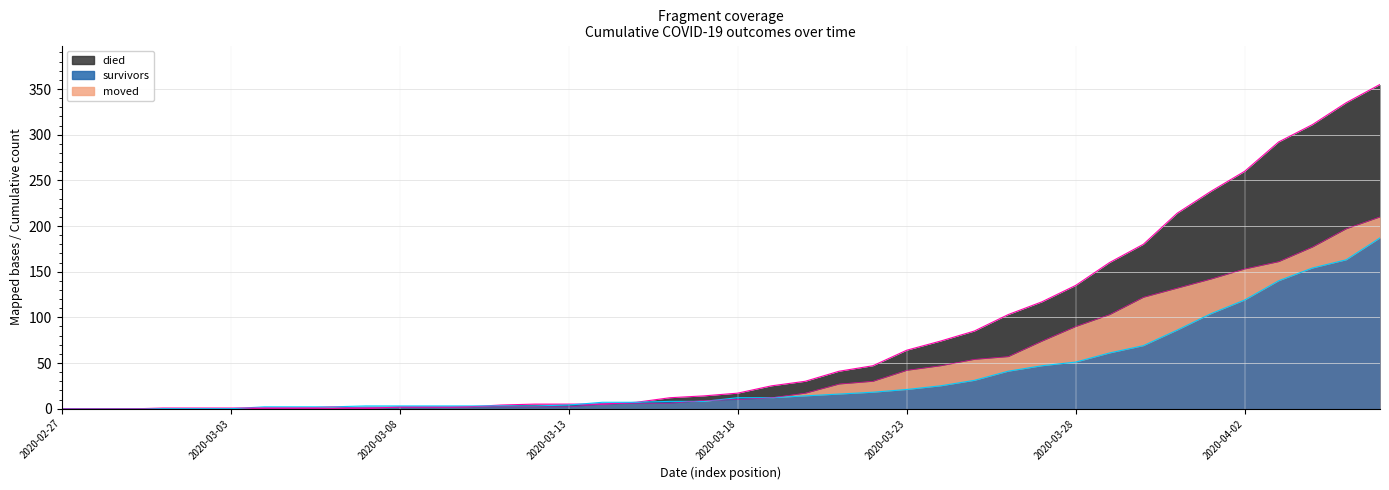

Where is died_edge nearest to the value 177?

32